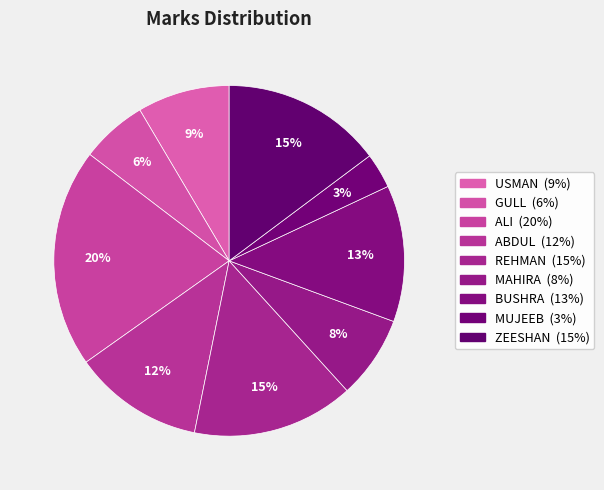

Count the number of slices in the pie.

9